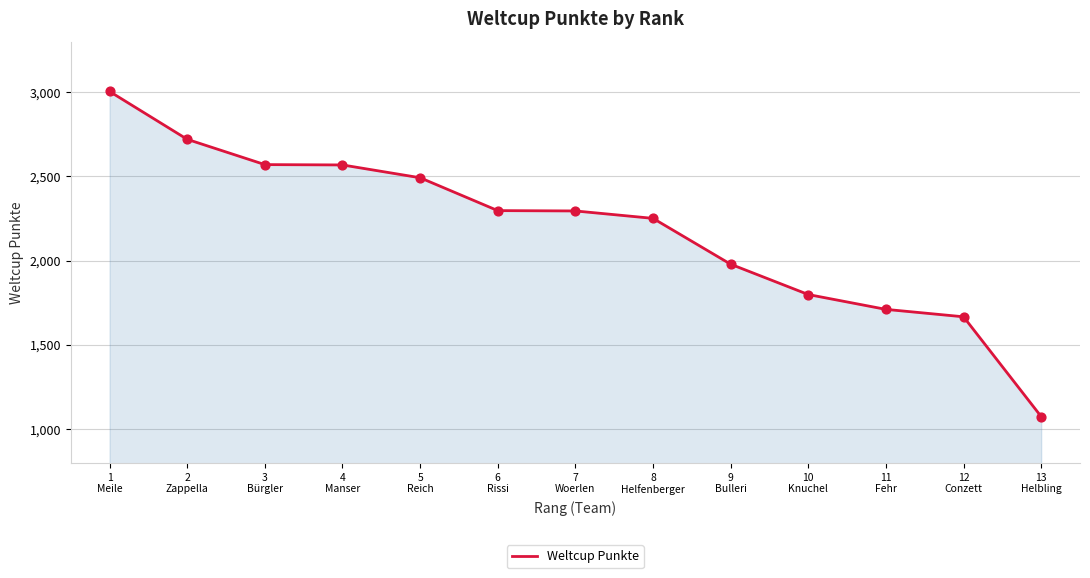

What is the ratio of the value at 5
Reich to the value at 3
Bürgler?

1.0